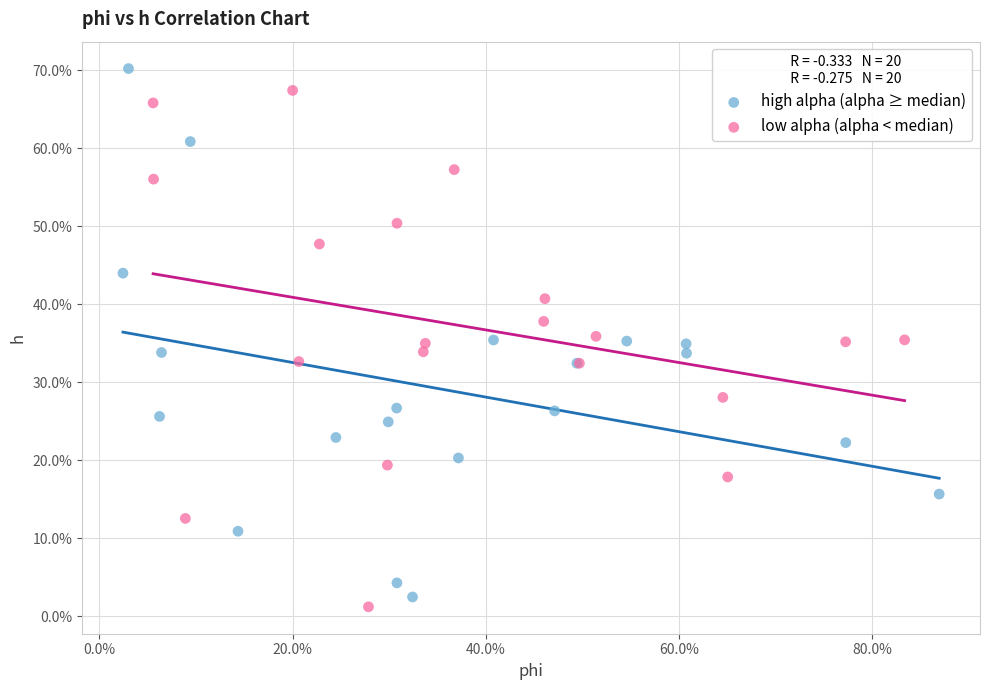

Which series has the largest Y range (max minus min)?

high alpha (alpha ≥ median)